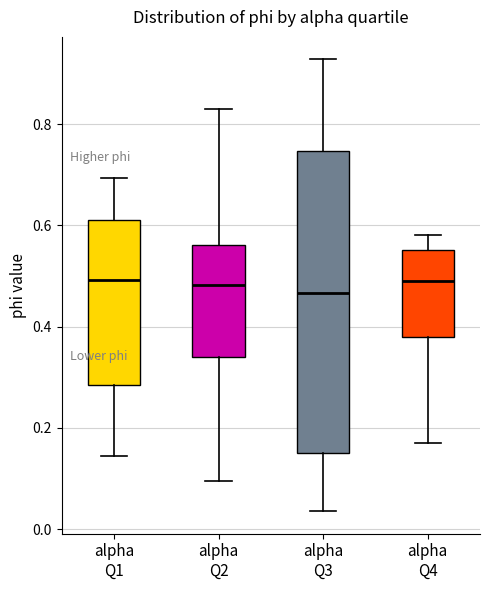

Where is the lower edge of the box for alpha Q1 on the y-axis? The values are not printed on the chart, so give them approximately, as read against the axis.

0.28